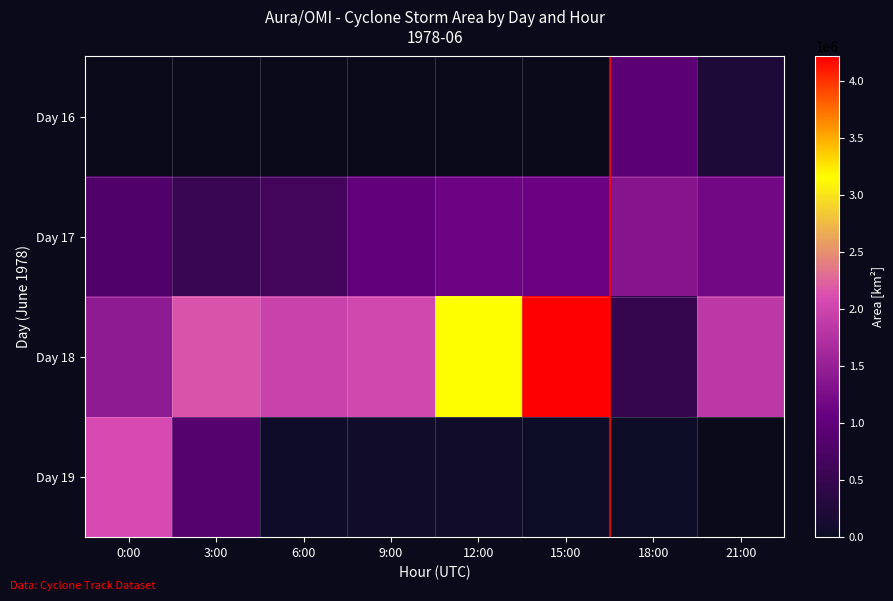

The Day 18 series shows 663067.1 at 18:00. True or false?

False